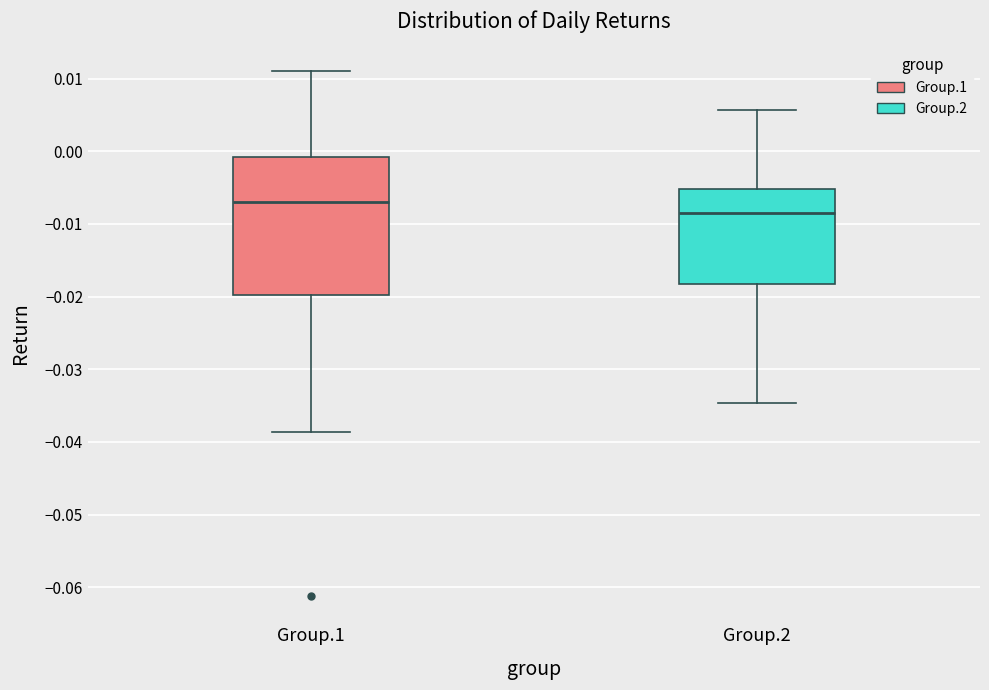

Reading left to right, transcribe this box plot: for each box, give where its median line is, the range the box spans, and where its two whiskers end, as read against the y-axis. The values are not printed on the chart, so give them approximately, as read against the axis.

Group.1: median -0.007, box -0.020 to -0.001, whiskers -0.039 to 0.011
Group.2: median -0.008, box -0.018 to -0.005, whiskers -0.035 to 0.006